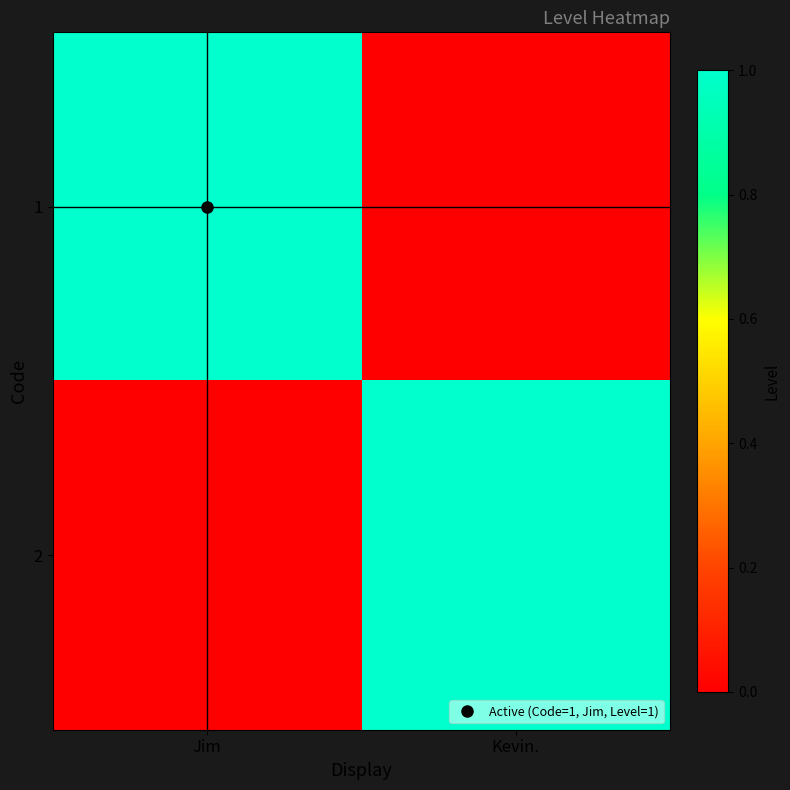

Reading right to left, transcribe all the data shown in this chart.

1: Kevin.=0	Jim=1
2: Kevin.=1	Jim=0